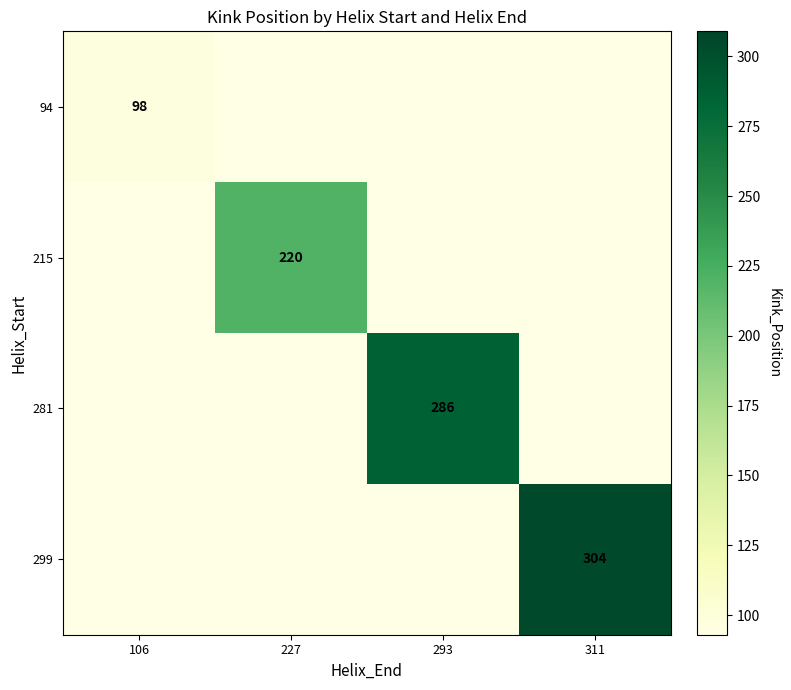

Is the value of 299 at 311 greater than the value of 94 at 106?

Yes